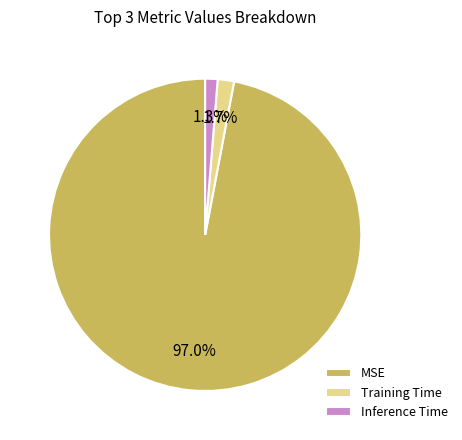

Combined, do Training Time and Inference Time account for over 50%?

No